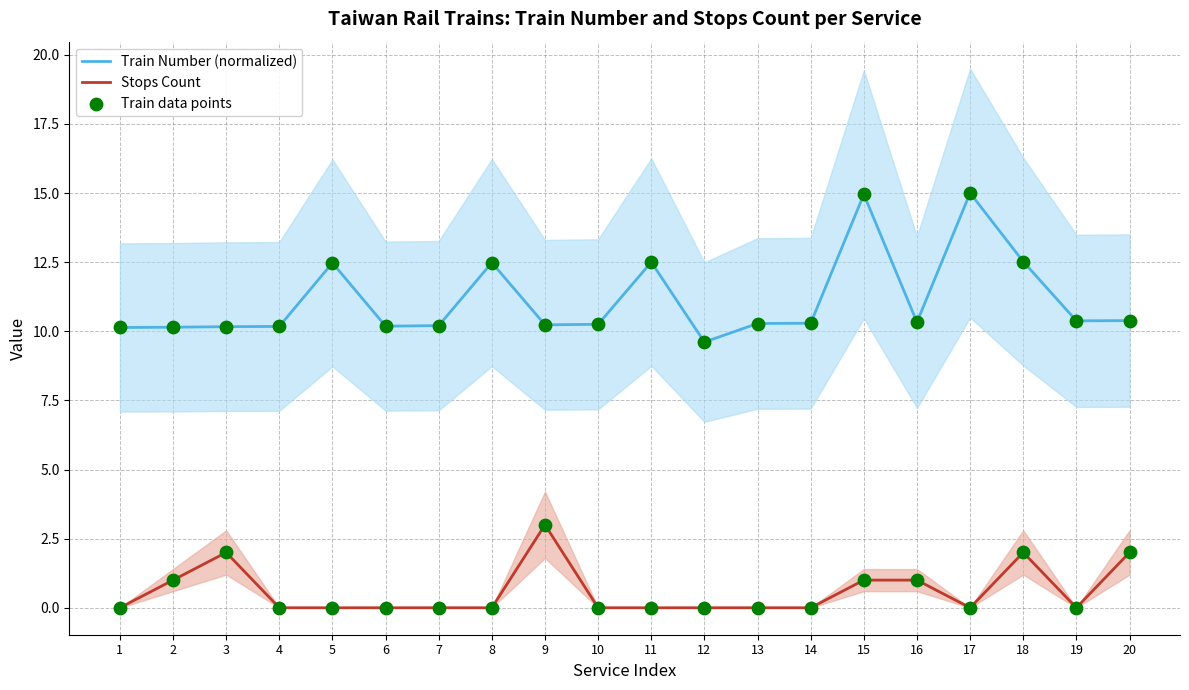

What are all the series names shown in the legend?

Train Number (normalized), Stops Count, Train data points